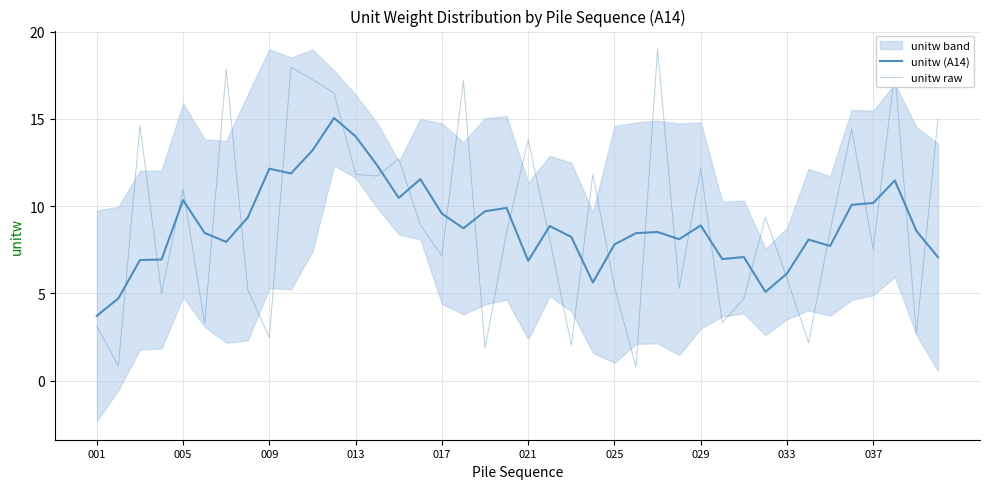

Is it true that unitw raw equals 5.5 at 21?

False